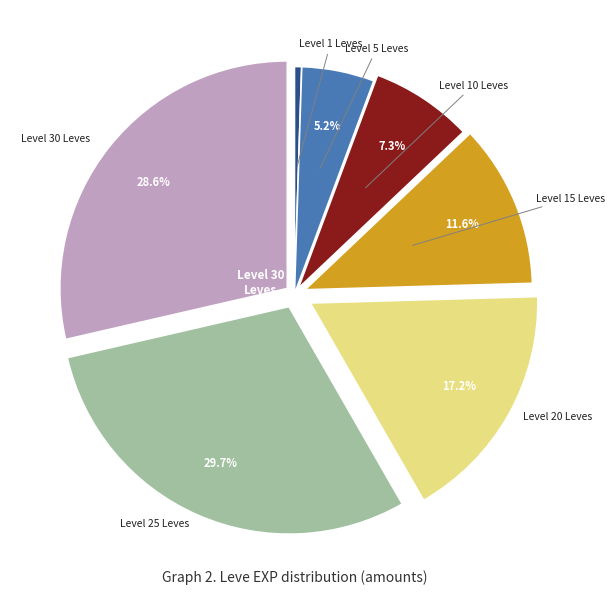

Is there any slice that represents more than half of the pie?

No